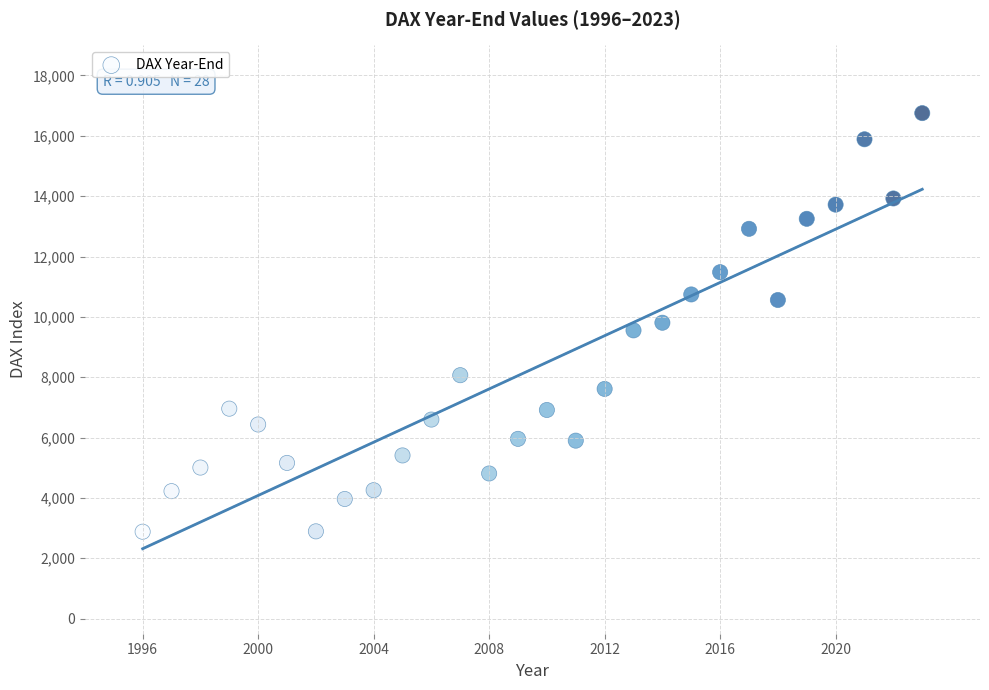

What is the range of X values (max minus min)?

27.0